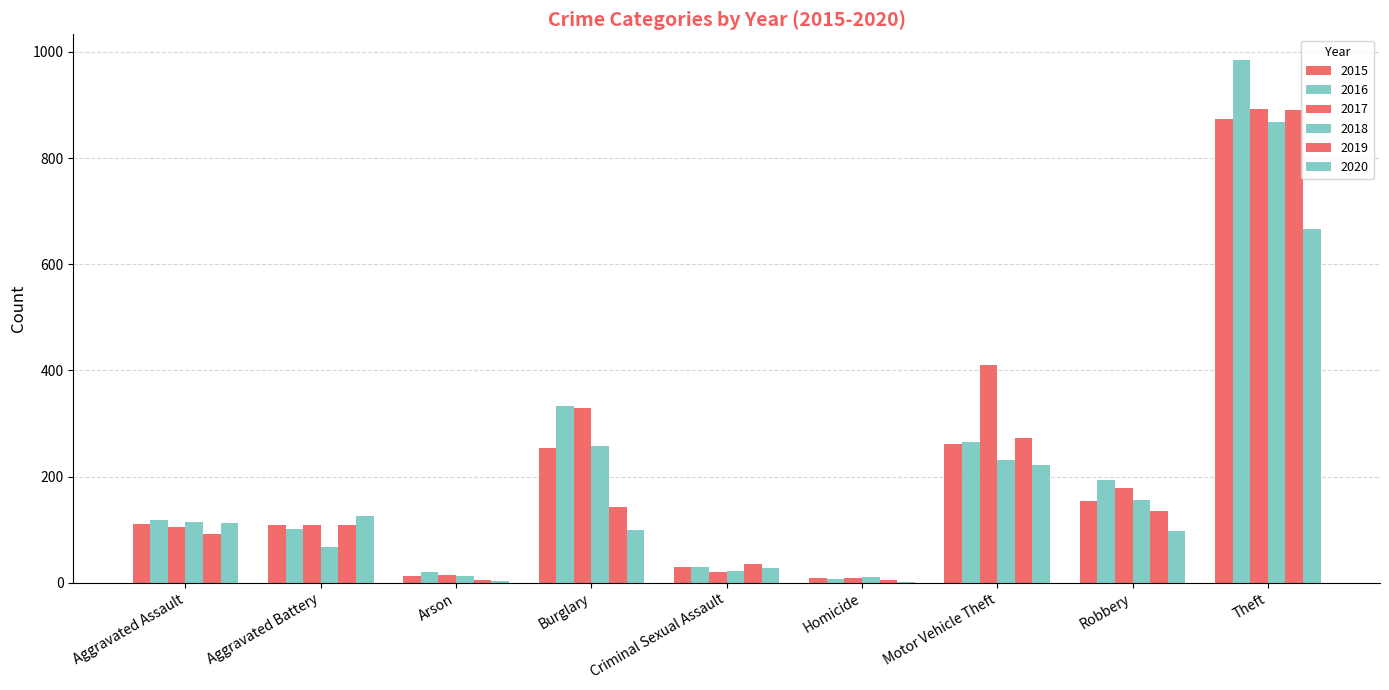

Is it true that 2016 equals 194 at Robbery?

True